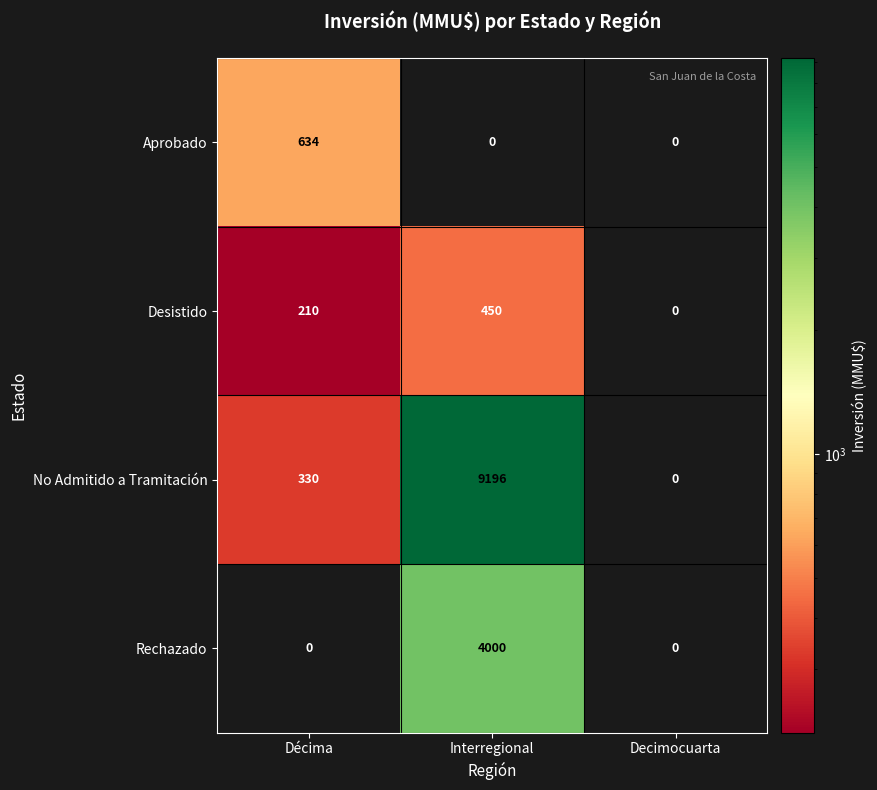

Is it true that Desistido equals 752 at Interregional?

False